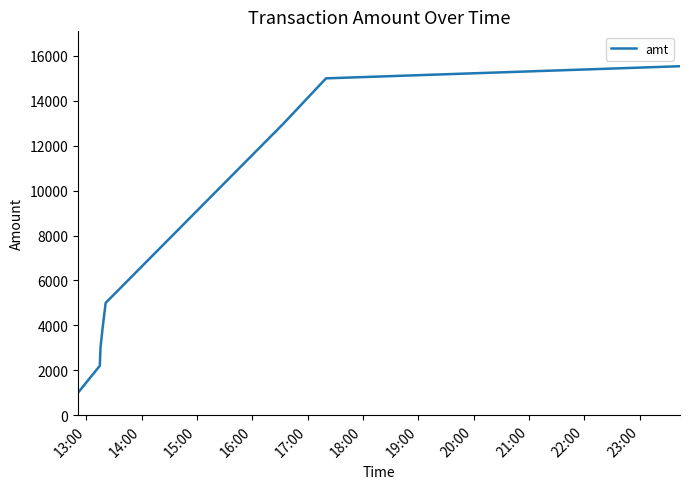

True or false: the data has more than 0 interior local peaks.

False